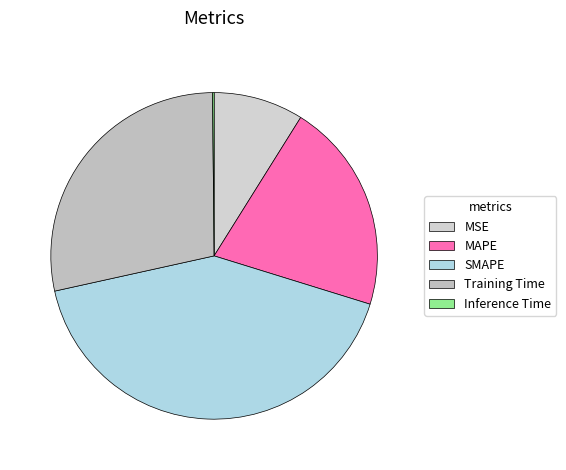

To the nearest percent, what percentage of the pie is SMAPE?

42%